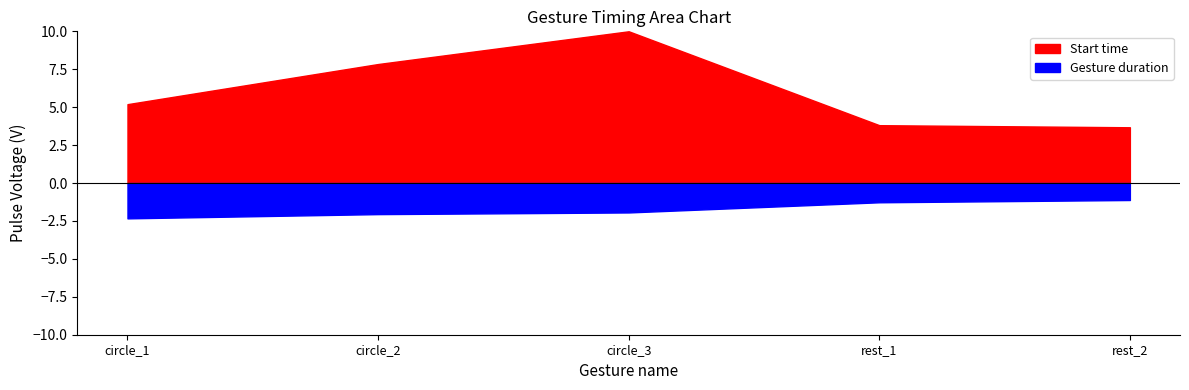

How many values in the Start time series are below 5?

2